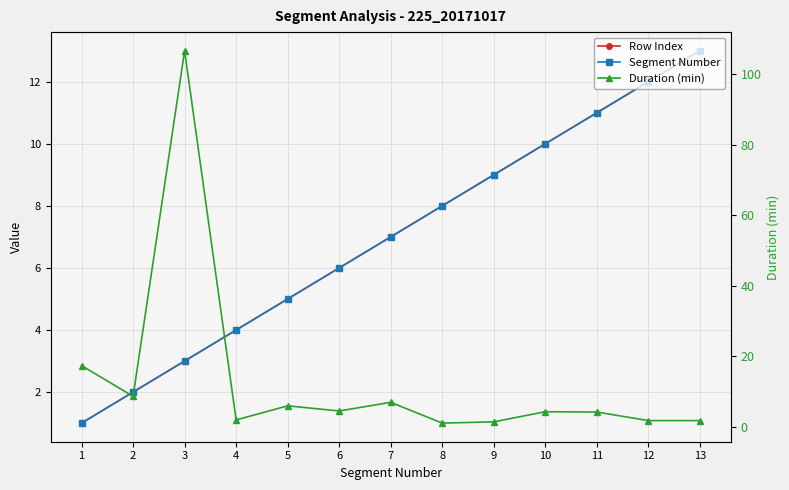

Read the Duration (min) value at 9.

1.3